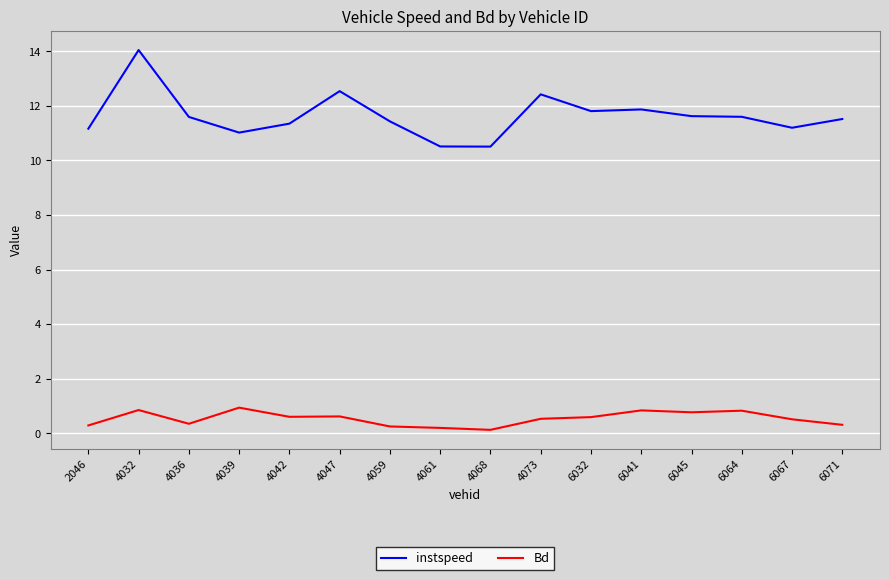

Where is the first local minimum for Bd?

4036